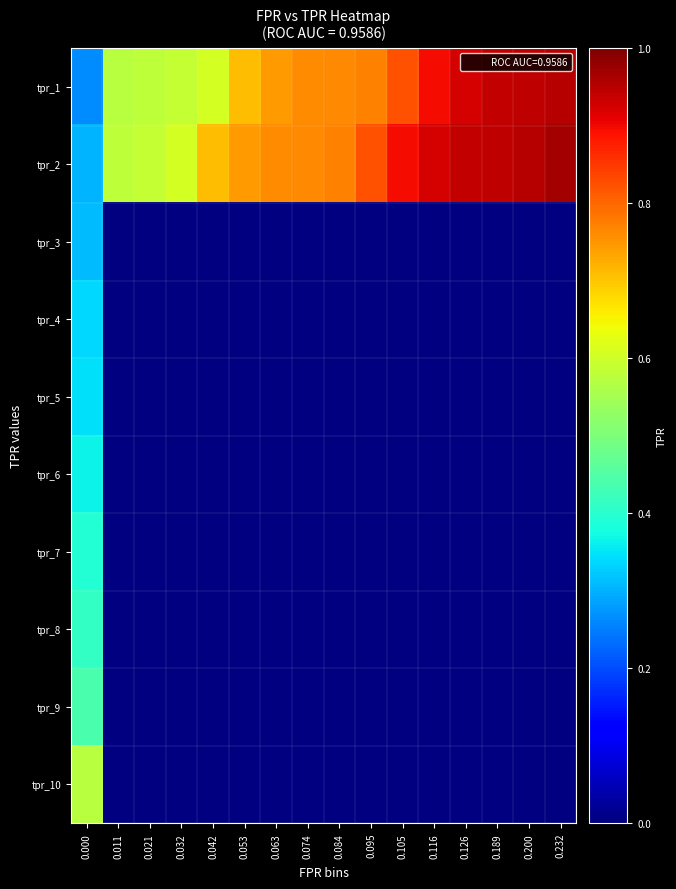

Rank the series by their maximum value, from lowest to highest.

tpr_3, tpr_4, tpr_5, tpr_6, tpr_7, tpr_8, tpr_9, tpr_10, tpr_1, tpr_2